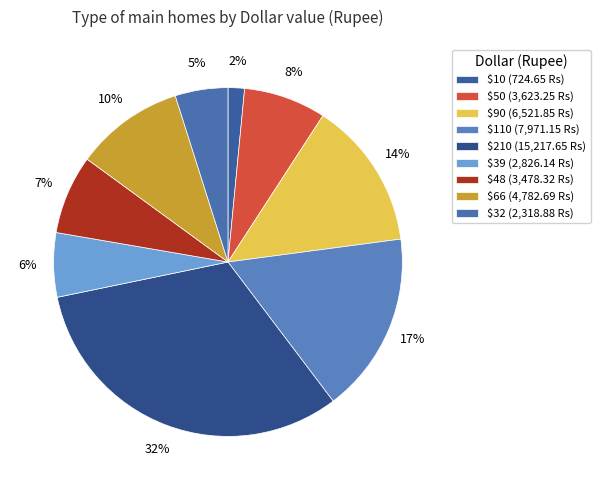

Which slice is the largest?

$210 (15,217.65 Rs)